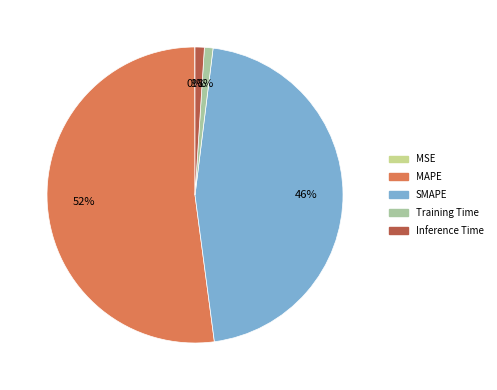

To the nearest percent, what is the difference between the Training Time and SMAPE slice percentages?

45%